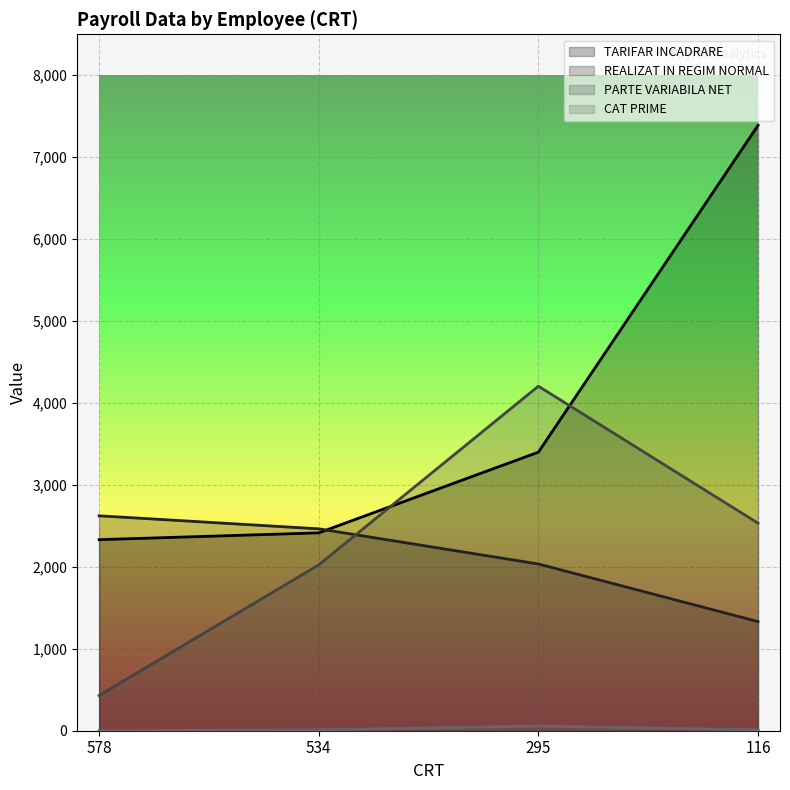

Where is the first local maximum for PARTE VARIABILA NET?

295